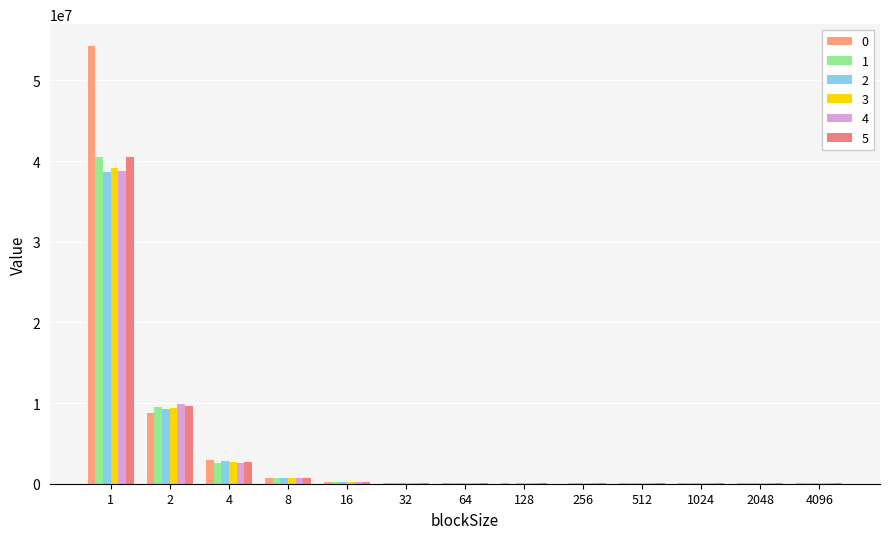

At which category does the chart reach its peak across all series?

1